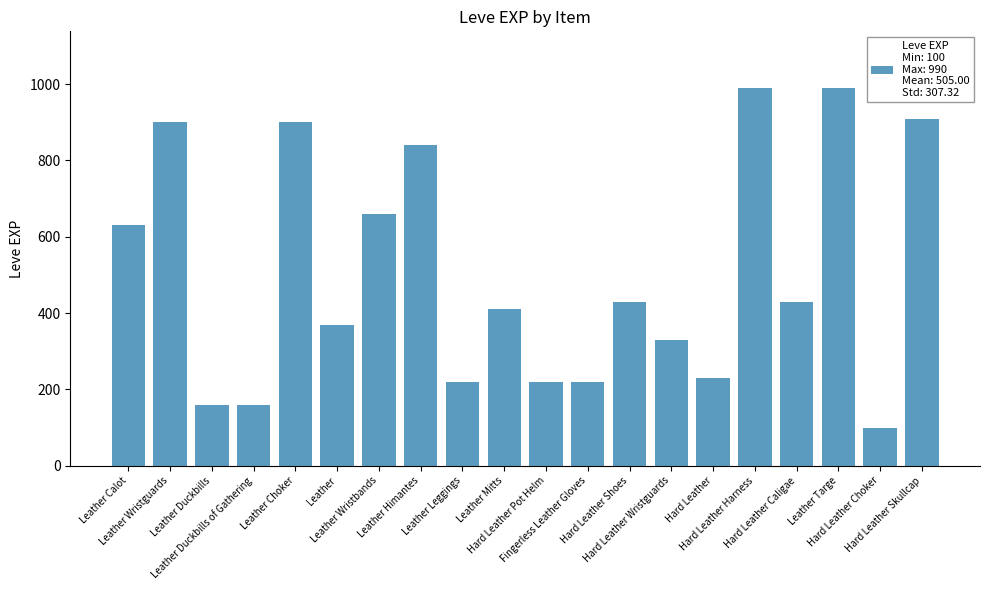

What is the sum of all values?

10100